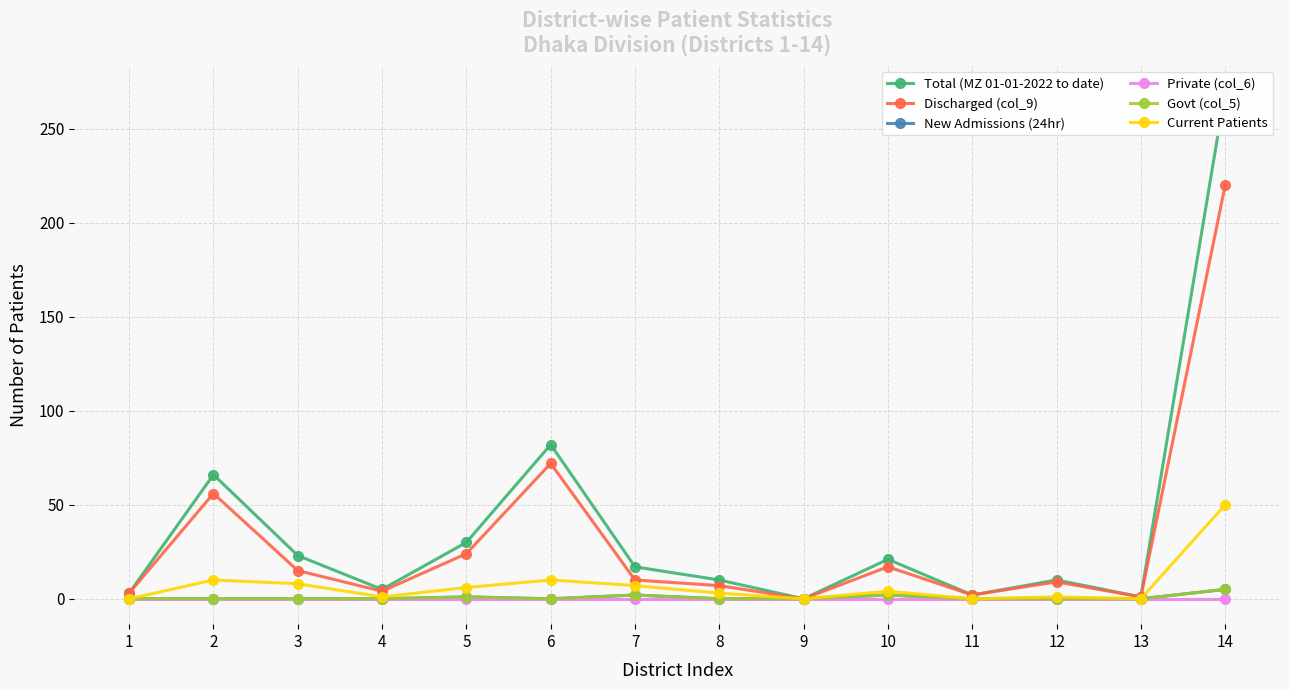

True or false: Private (col_6) has a value of 0 at 7.

True